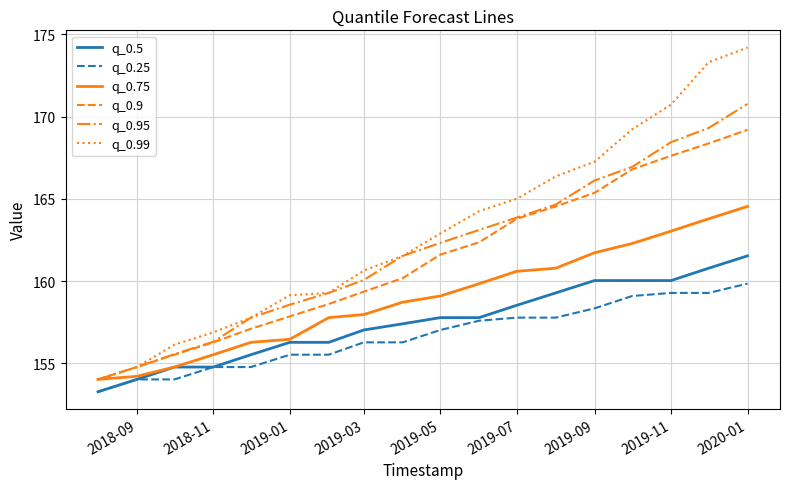

True or false: q_0.25 and q_0.9 cross at least once.

False